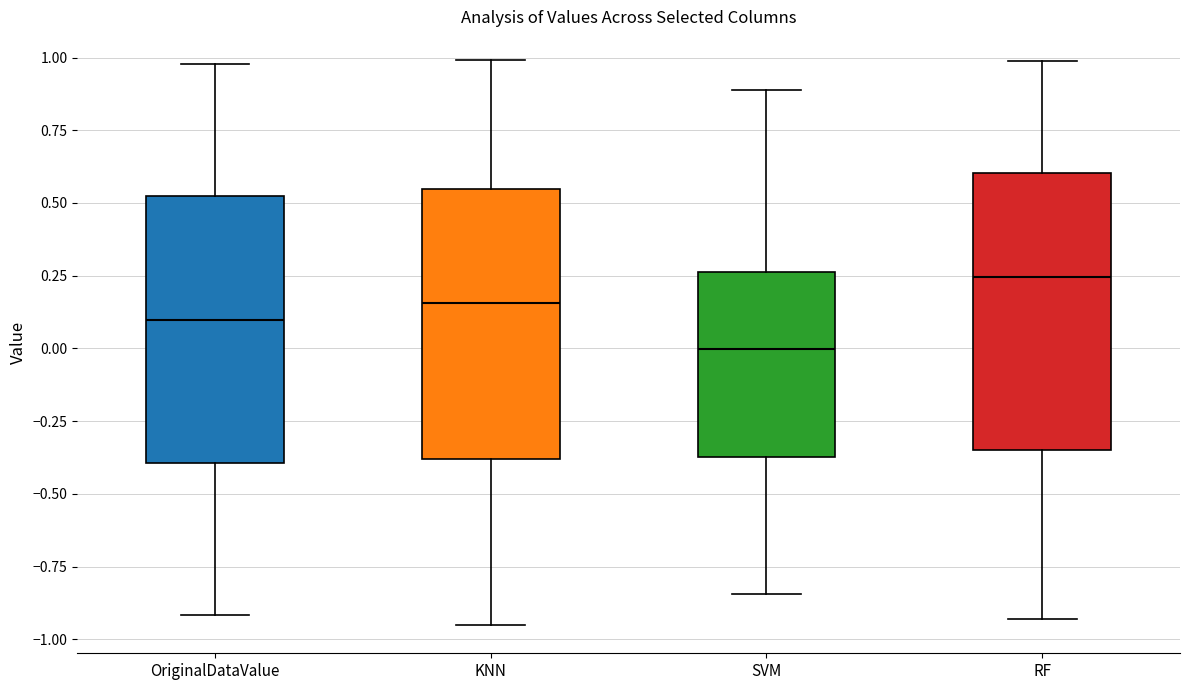

Reading left to right, read every box against the y-axis: the position of its median line, the range the box covers, and the ends of its whiskers. The values are not printed on the chart, so give them approximately, as read against the axis.

OriginalDataValue: median 0.10, box -0.40 to 0.50, whiskers -0.90 to 1.00
KNN: median 0.15, box -0.40 to 0.55, whiskers -0.95 to 1.00
SVM: median 0.00, box -0.35 to 0.25, whiskers -0.85 to 0.90
RF: median 0.25, box -0.35 to 0.60, whiskers -0.95 to 1.00